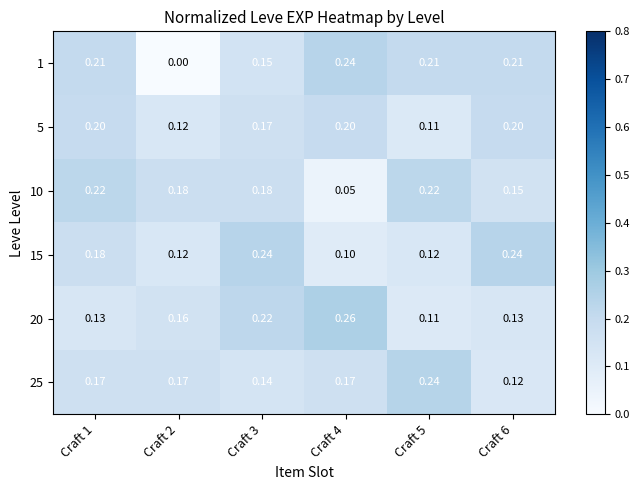

Which category has the highest value across all series?

Craft 4